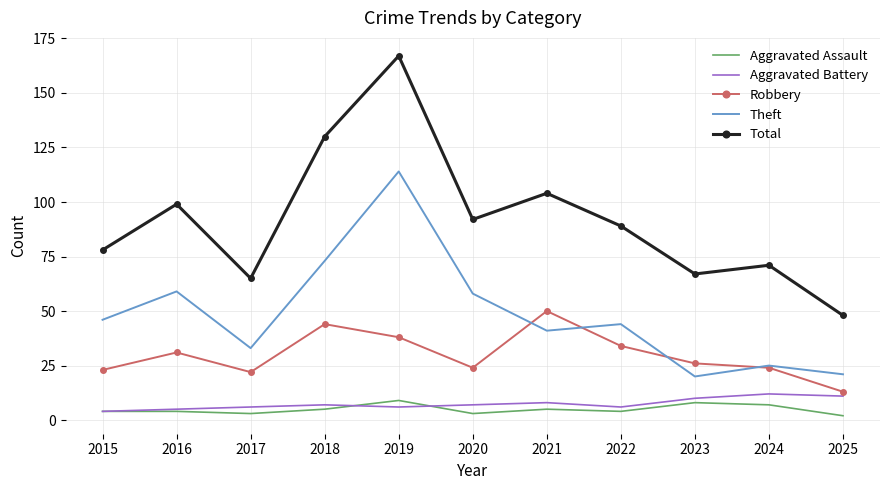

Which series has the largest total across all categories?

Total